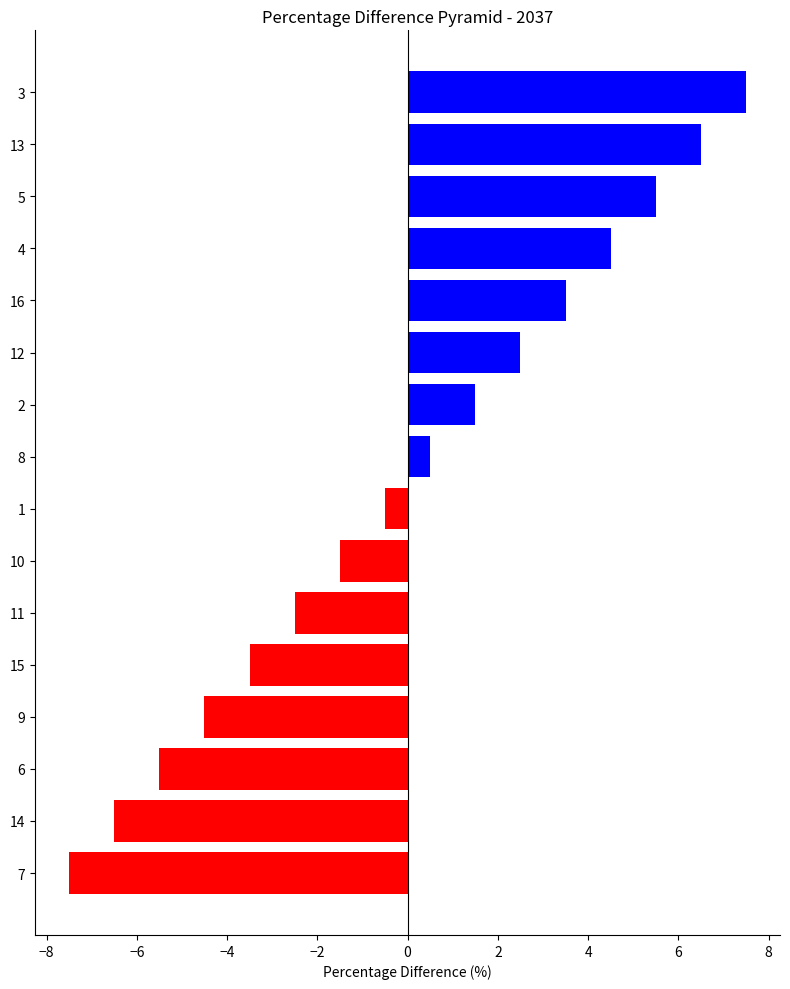

Are the bars grouped side by side (vs. stacked)?

No